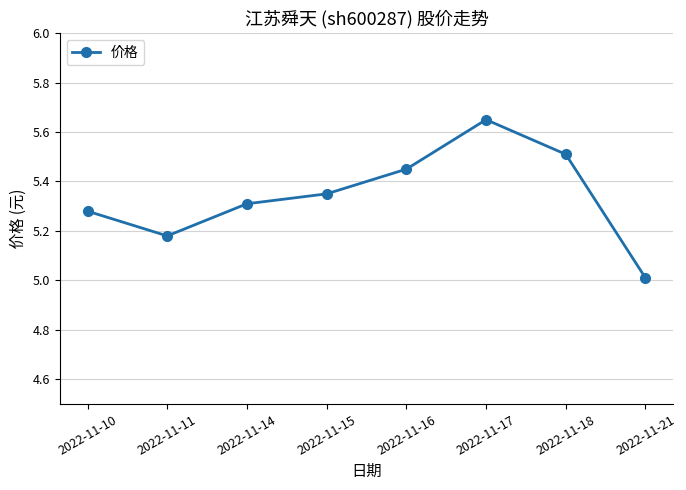

True or false: the data shows 5.5 at 2022-11-18.

True